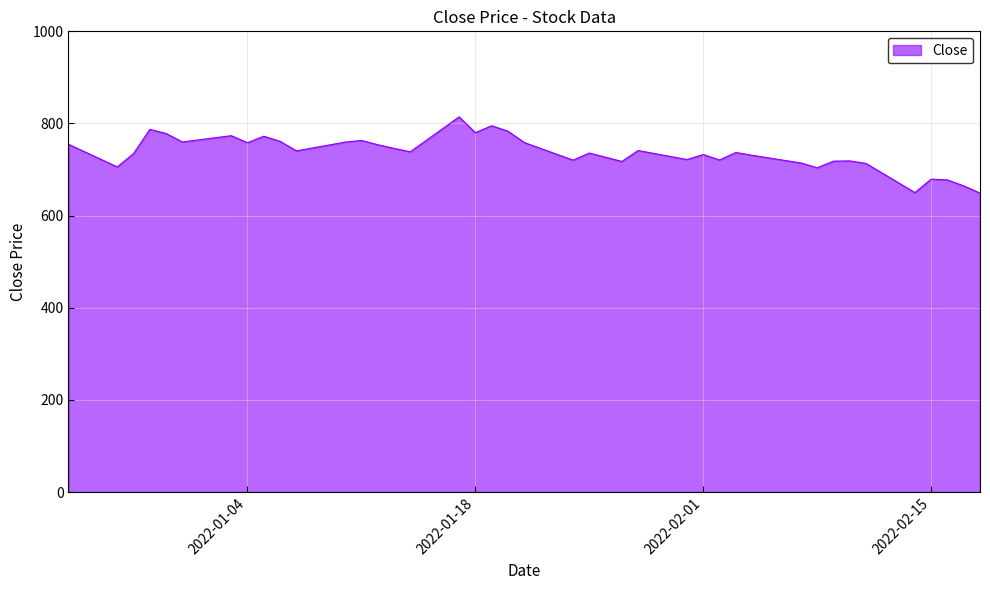

What is the maximum value shown in the chart?

814.4